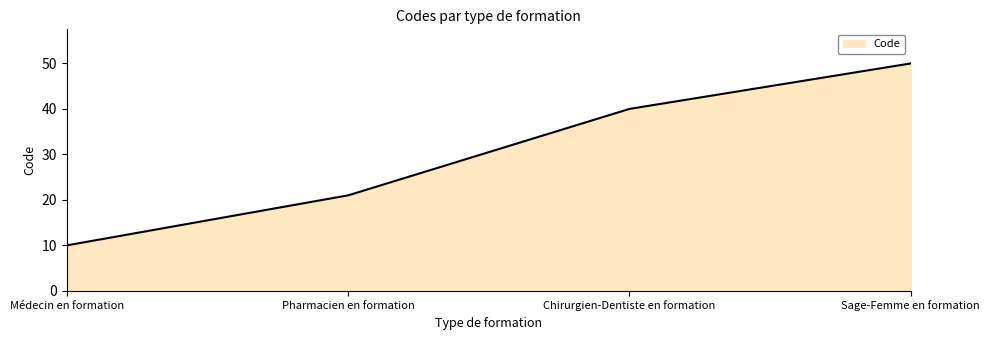

List the labels in order of value, smallest first.

Médecin en formation, Pharmacien en formation, Chirurgien-Dentiste en formation, Sage-Femme en formation